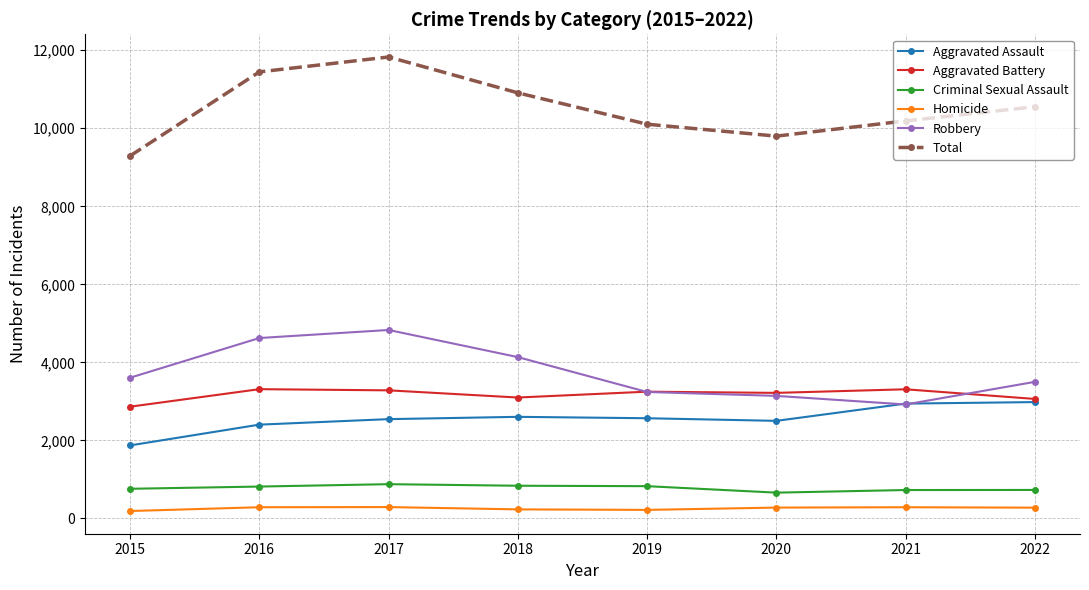

What is the minimum value shown in the chart?

190